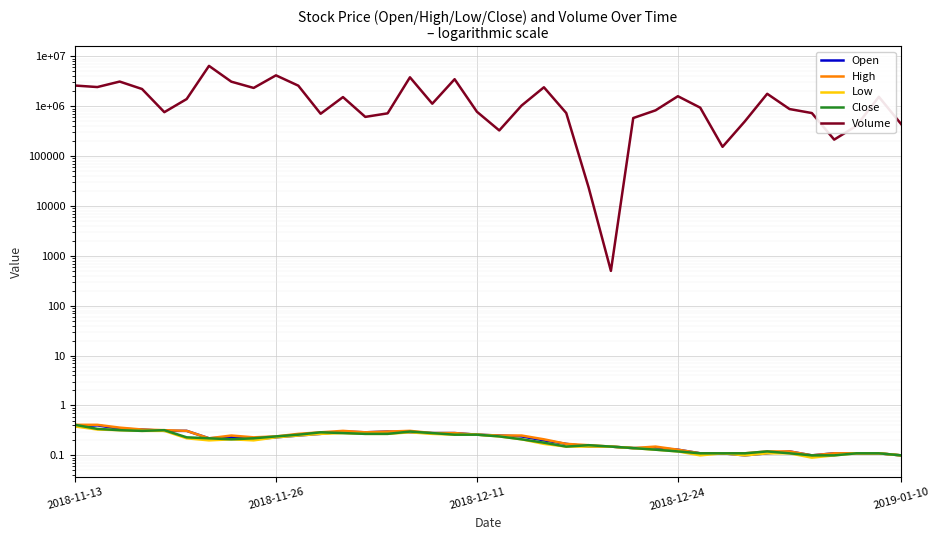

True or false: Volume and High cross at least once.

False